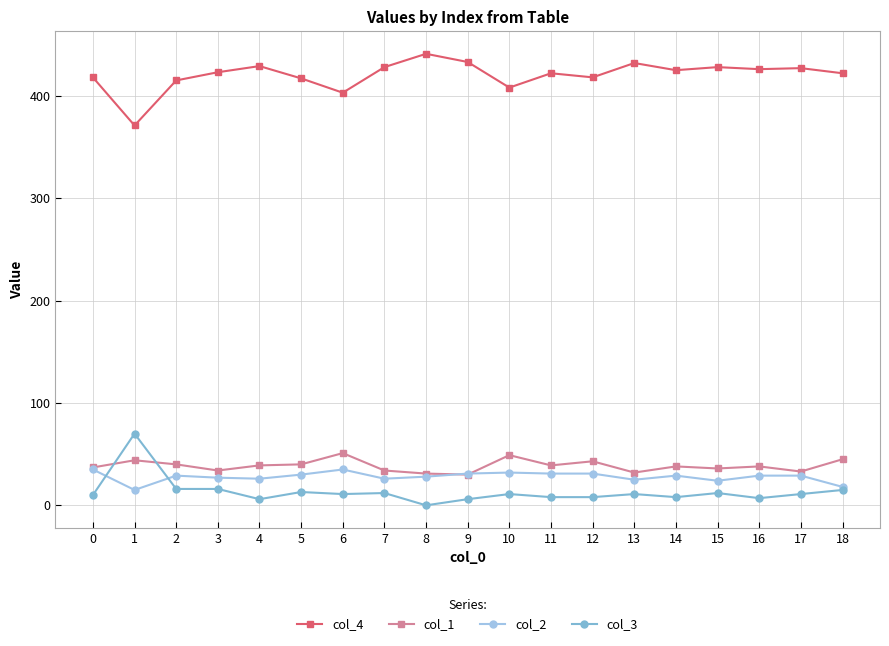

What is the value of the col_2 point at the 14th from the left?

25